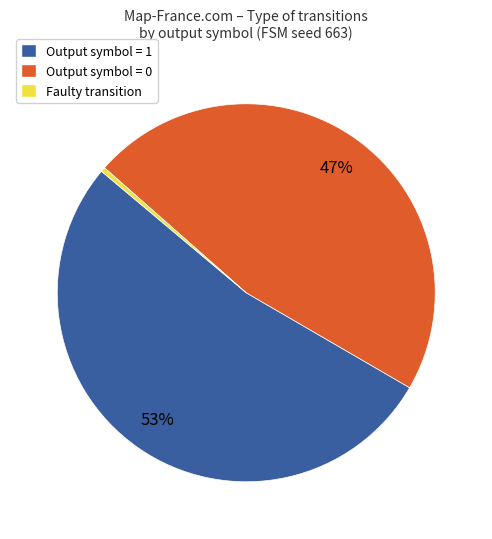

What is the largest slice in the pie chart?

Output symbol = 1